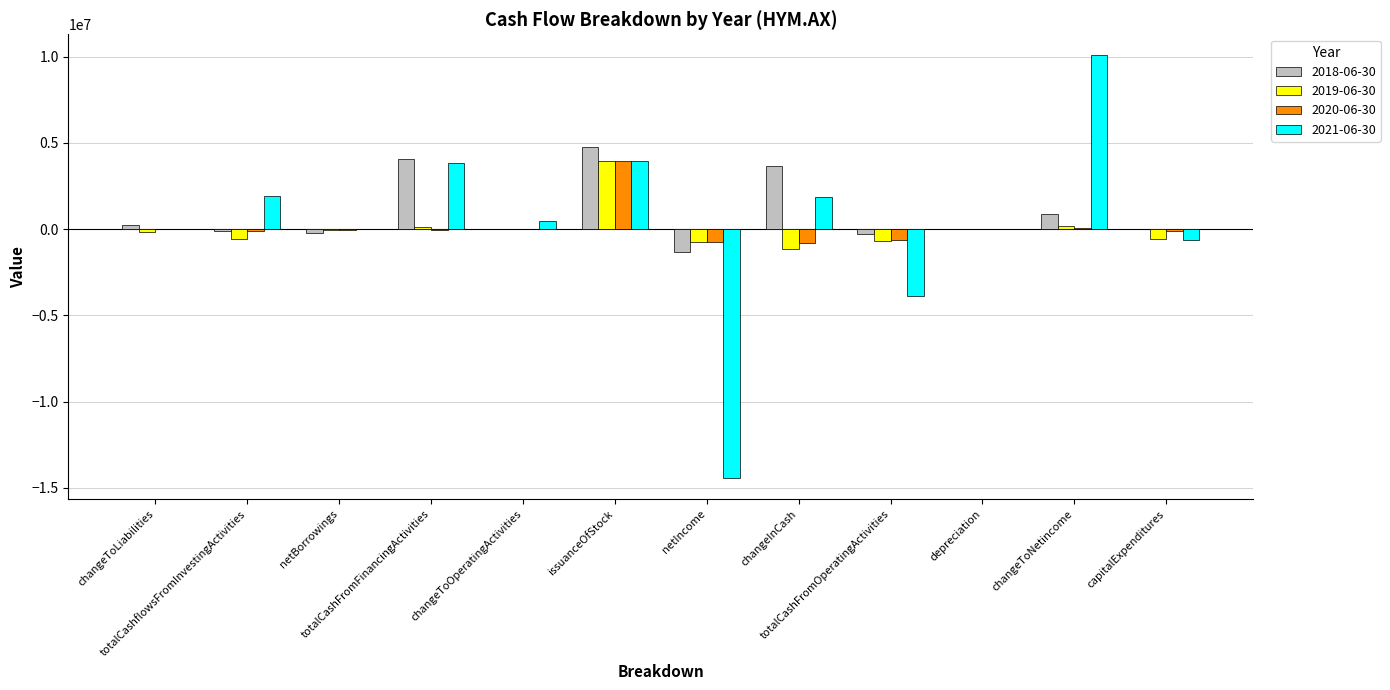

What are all the series names shown in the legend?

2018-06-30, 2019-06-30, 2020-06-30, 2021-06-30